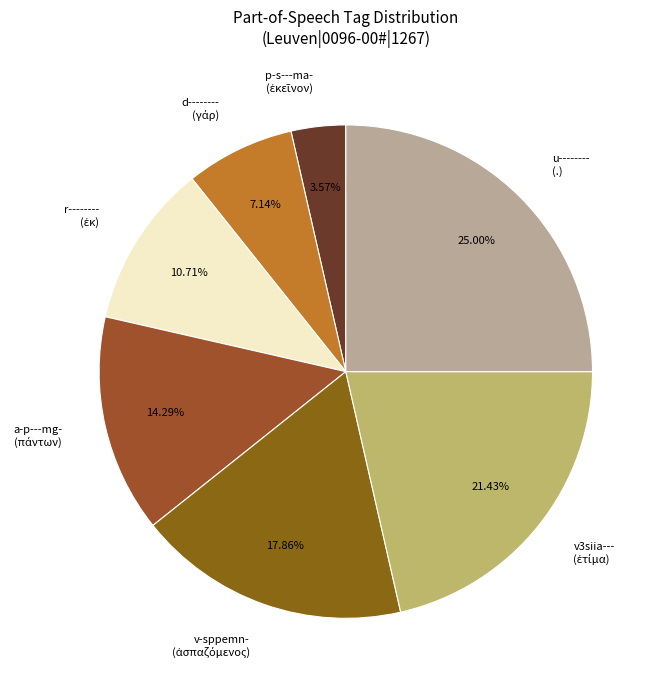

What portion of the pie excludes a-p---mg-?

85.7%